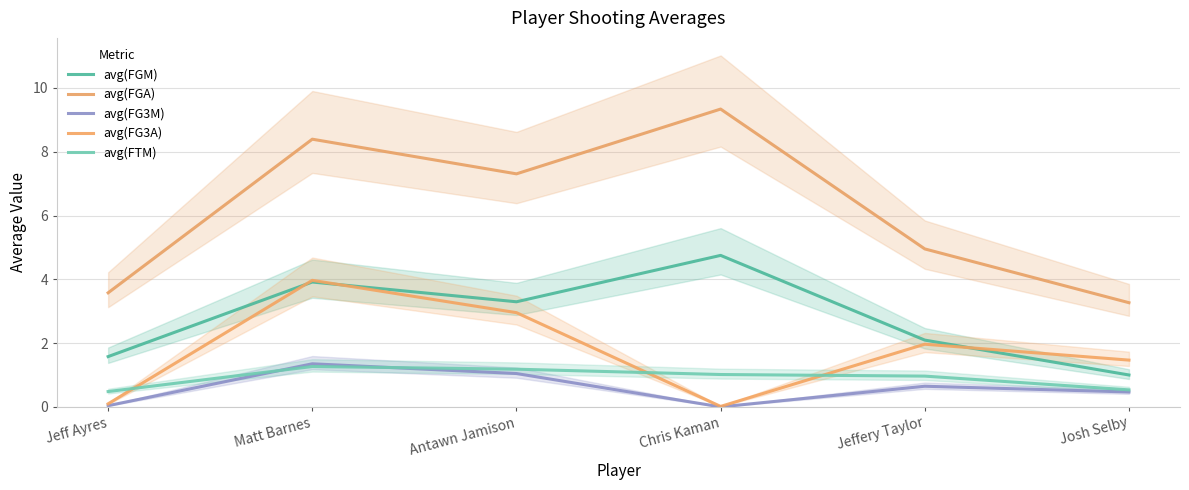

At which label is avg(FG3A) closest to 1?

Josh Selby